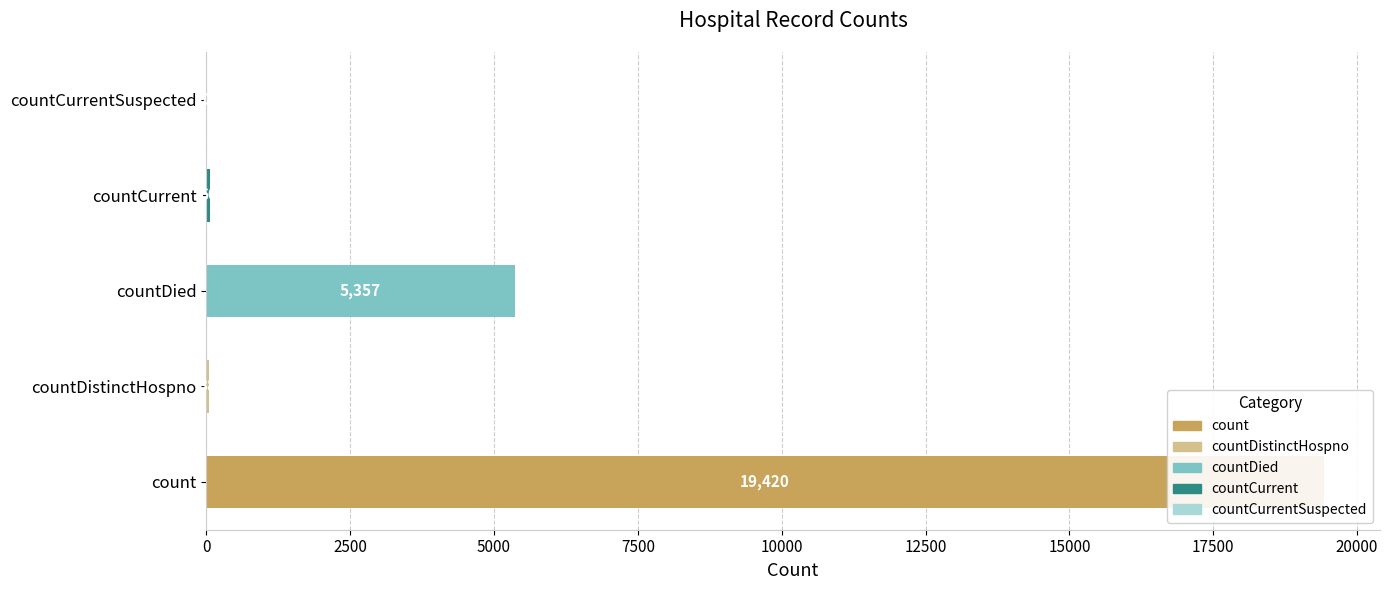

What is the average value?

4975